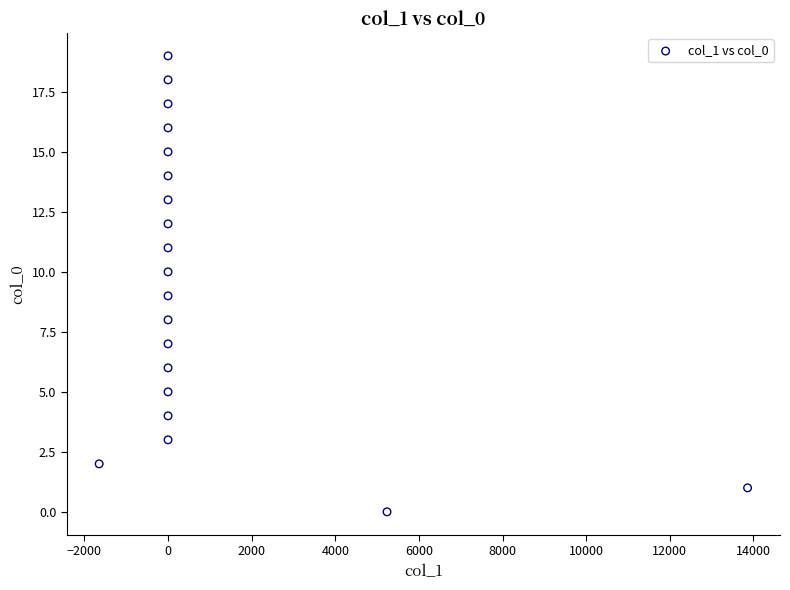

What is the range of Y values (max minus min)?

19